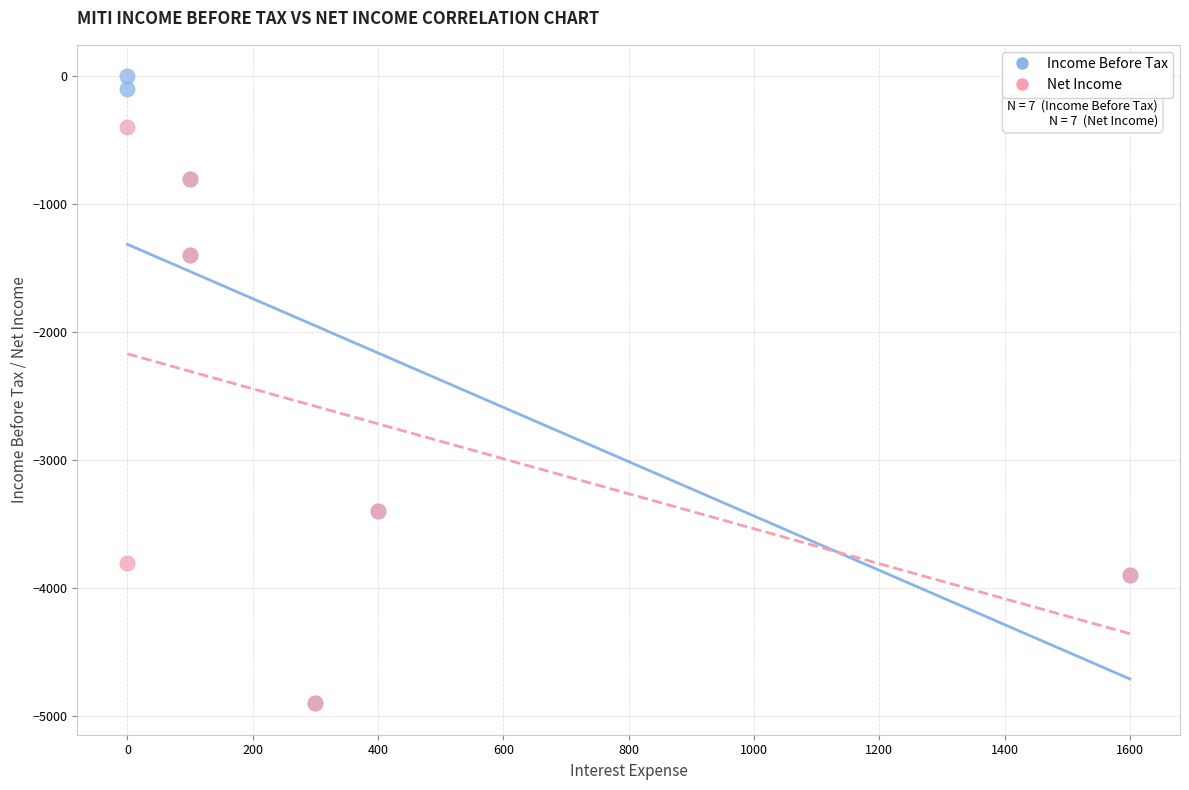

Which series reaches the maximum Y coordinate?

Income Before Tax